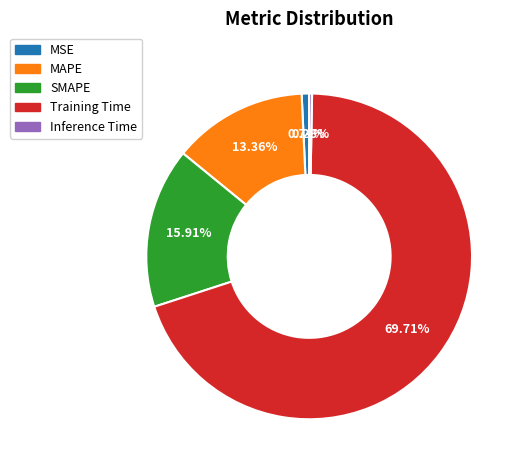

Which slice is the largest?

Training Time